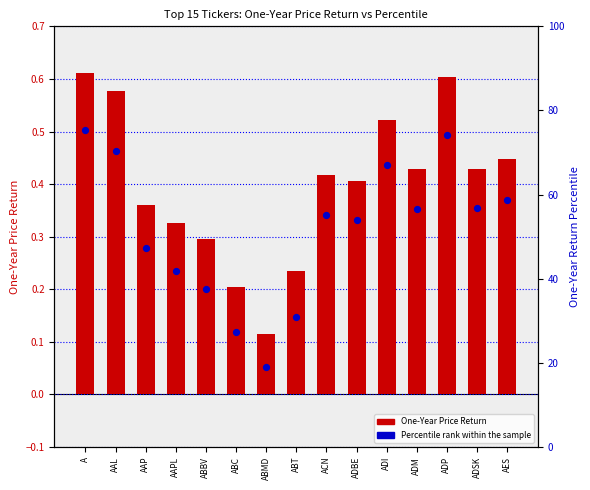

Is the value of One-Year Return Percentile at ABMD greater than the value of One-Year Price Return at ABT?

Yes